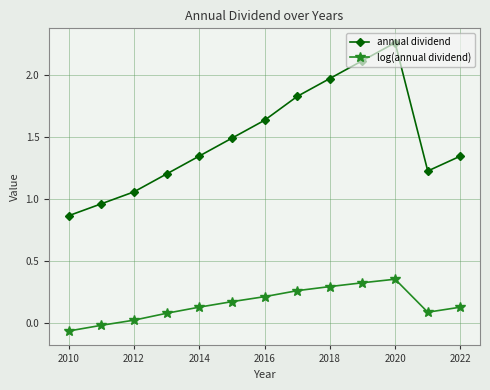

True or false: annual dividend and log(annual dividend) cross at least once.

False